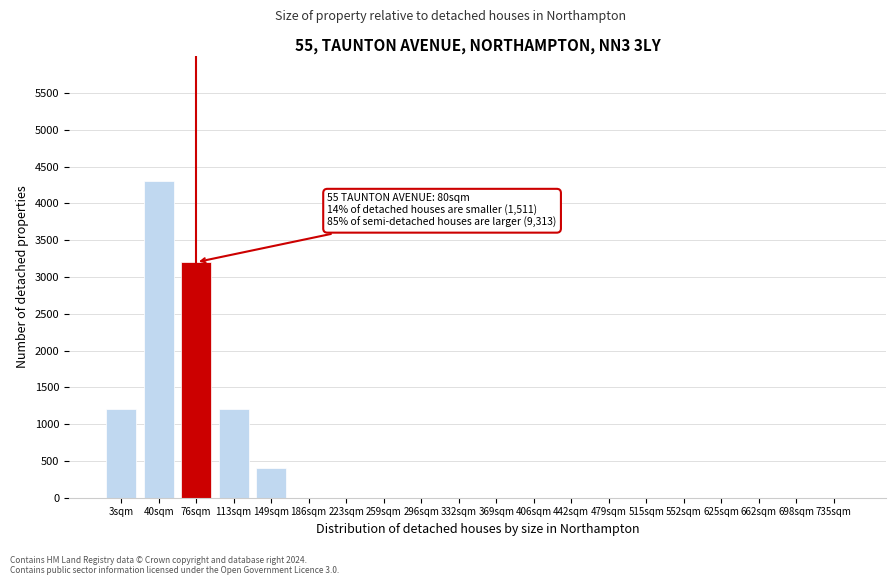

Reading right to left, transcribe all the data shown in this chart.

735sqm=0	698sqm=0	662sqm=0	625sqm=0	552sqm=0	515sqm=0	479sqm=0	442sqm=0	406sqm=0	369sqm=0	332sqm=0	296sqm=0	259sqm=0	223sqm=0	186sqm=0	149sqm=400	113sqm=1200	76sqm=3200	40sqm=4300	3sqm=1200